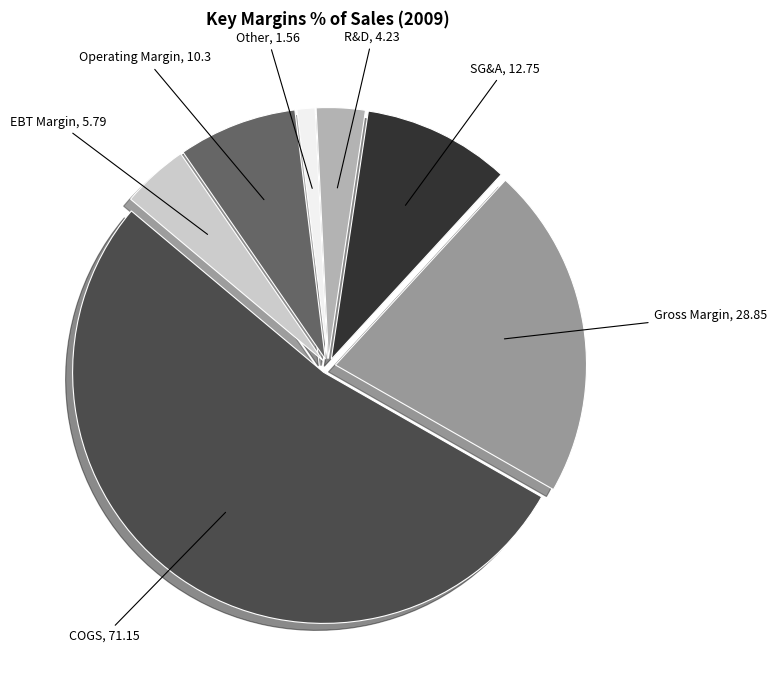

Is it true that R&D is 3% of the pie?

True